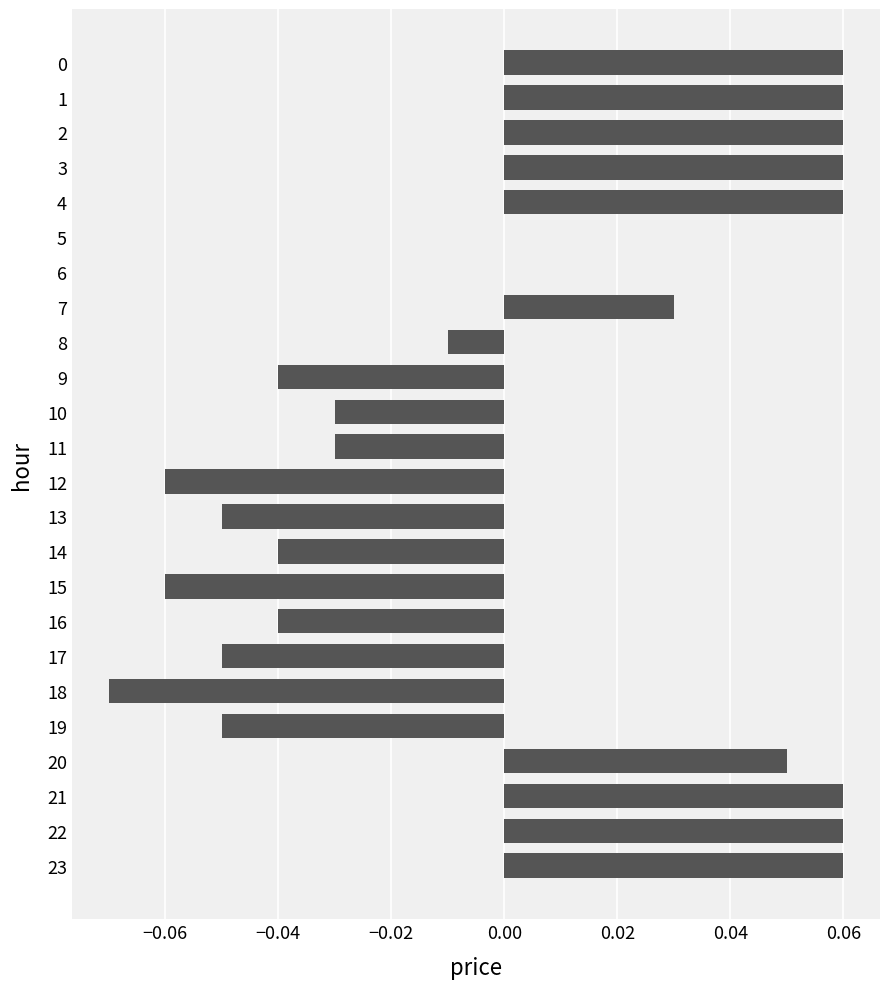

Between 5 and 12, which is larger?

5